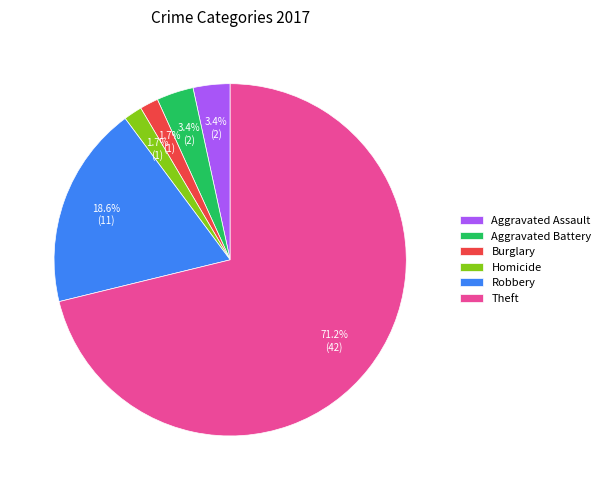

Does any single category account for the majority?

Yes